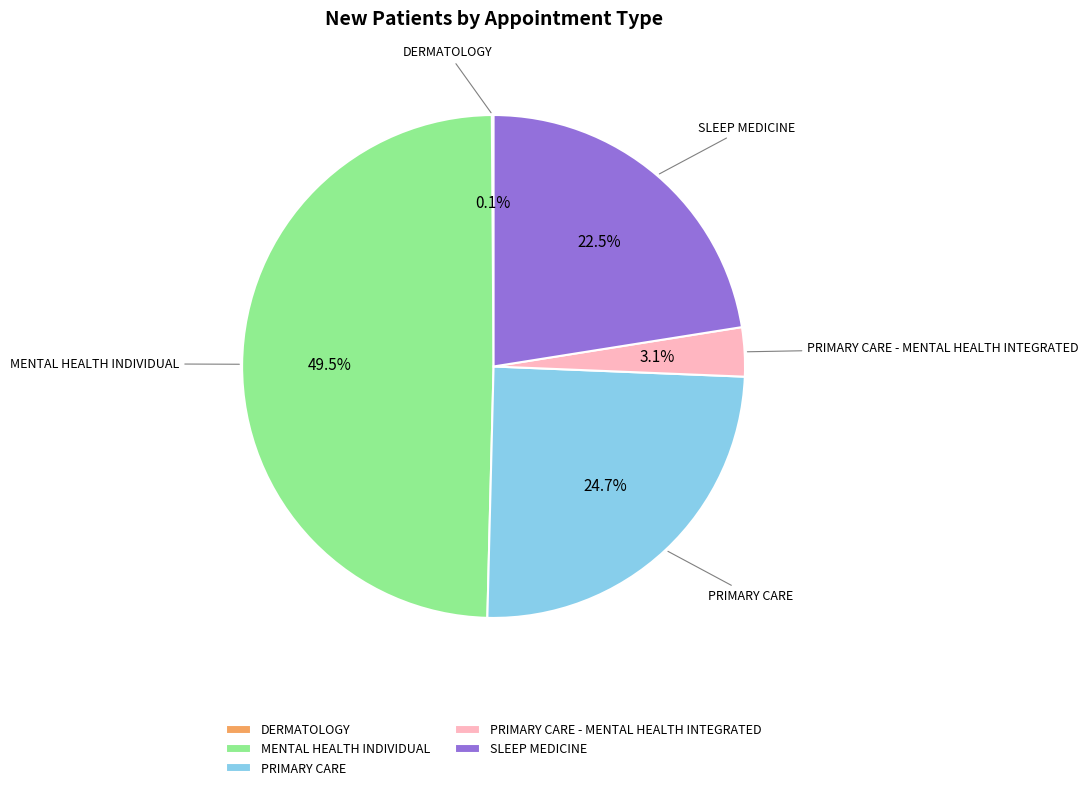

Does PRIMARY CARE - MENTAL HEALTH INTEGRATED represent more than half of the total?

No